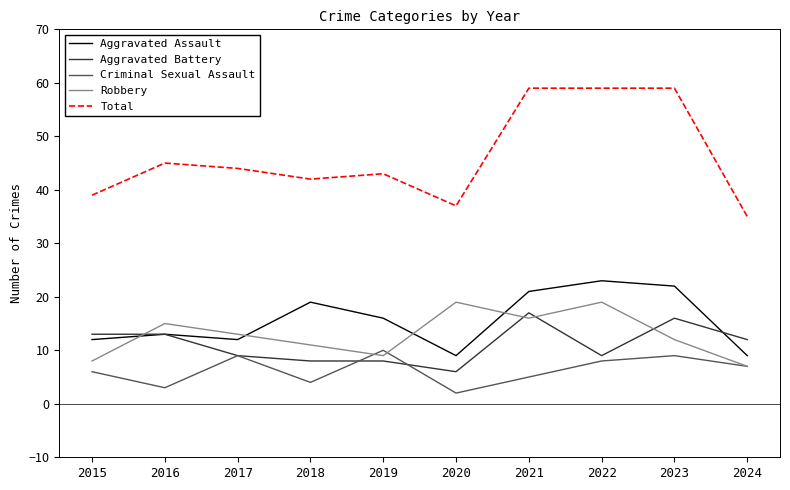

What is the minimum value for Criminal Sexual Assault?

2